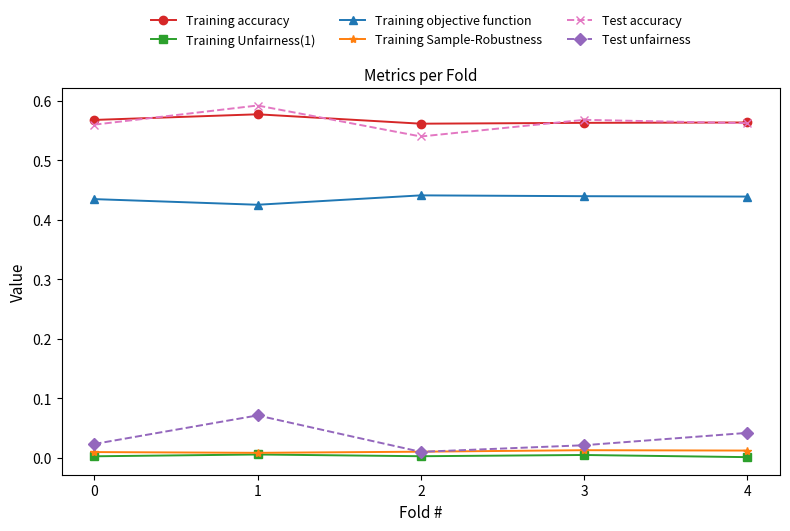

True or false: Training objective function and Test accuracy intersect in this chart.

False